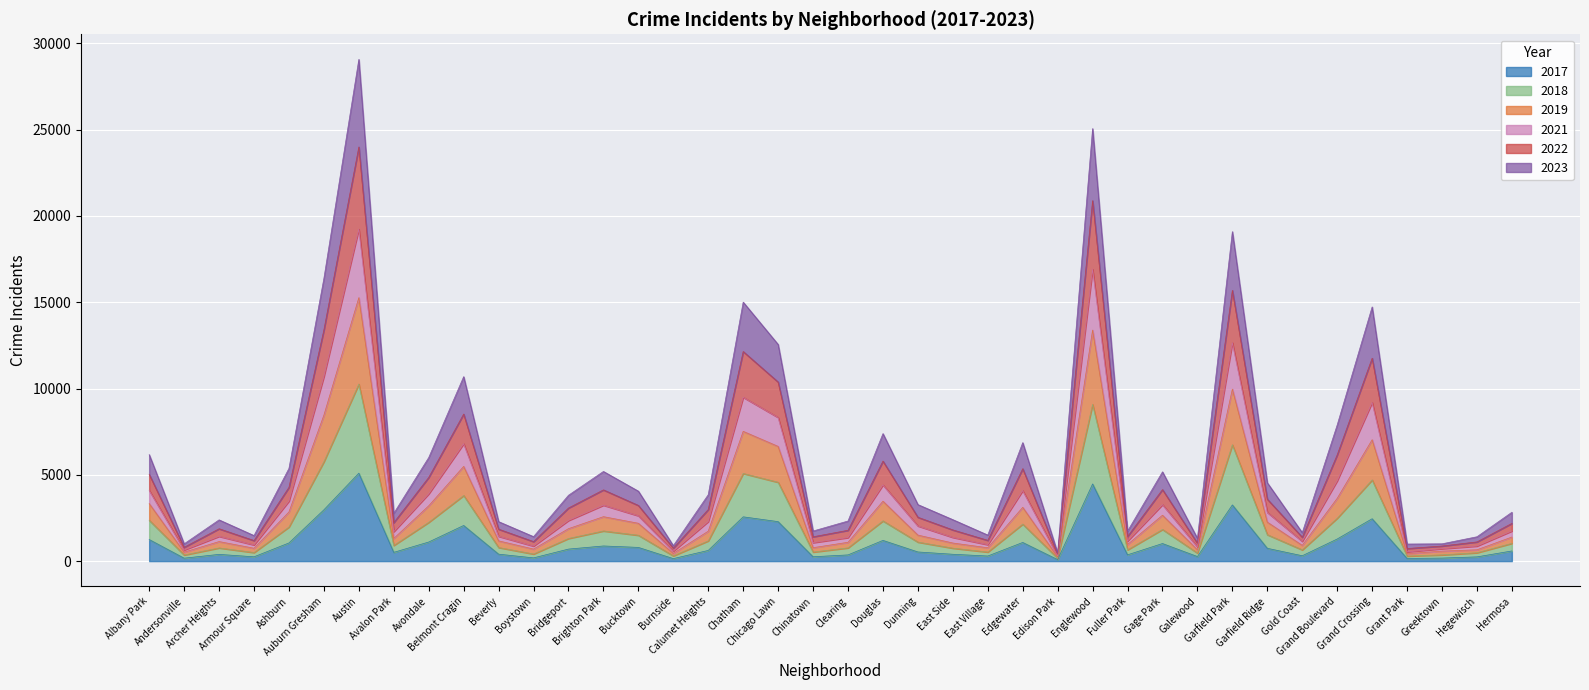

What are all the series names shown in the legend?

2017, 2018, 2019, 2021, 2022, 2023